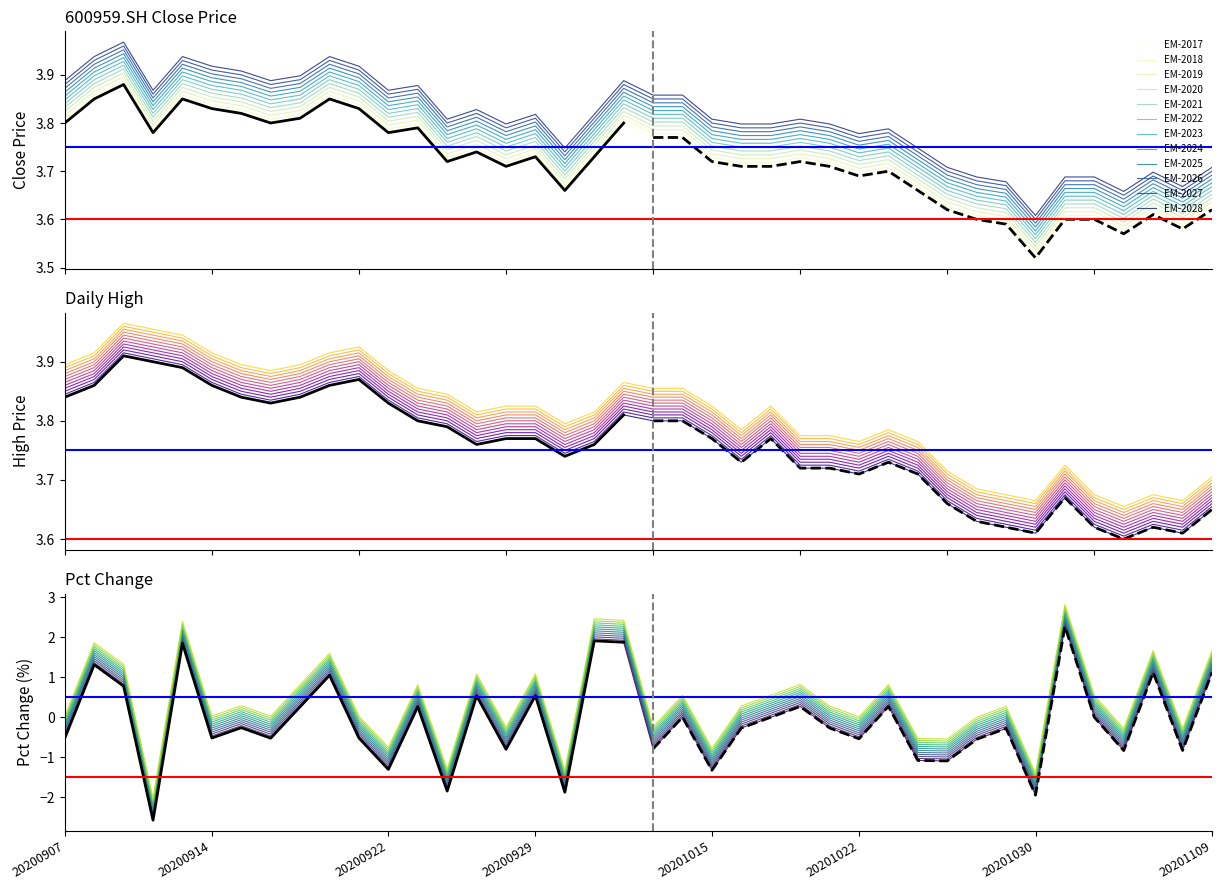

At which label is high closest to 3?

20201104